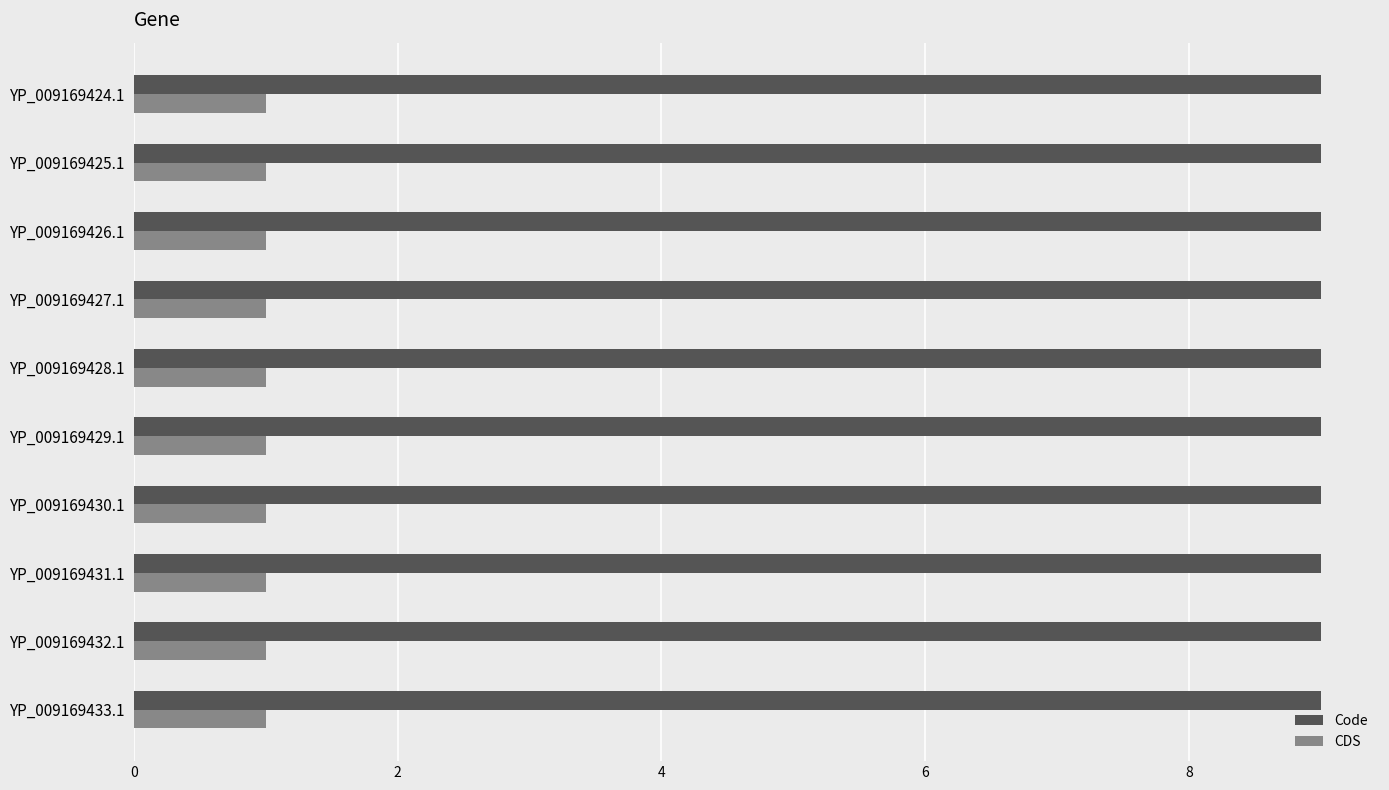

What is the approximate value of CDS at YP_009169431.1?

1